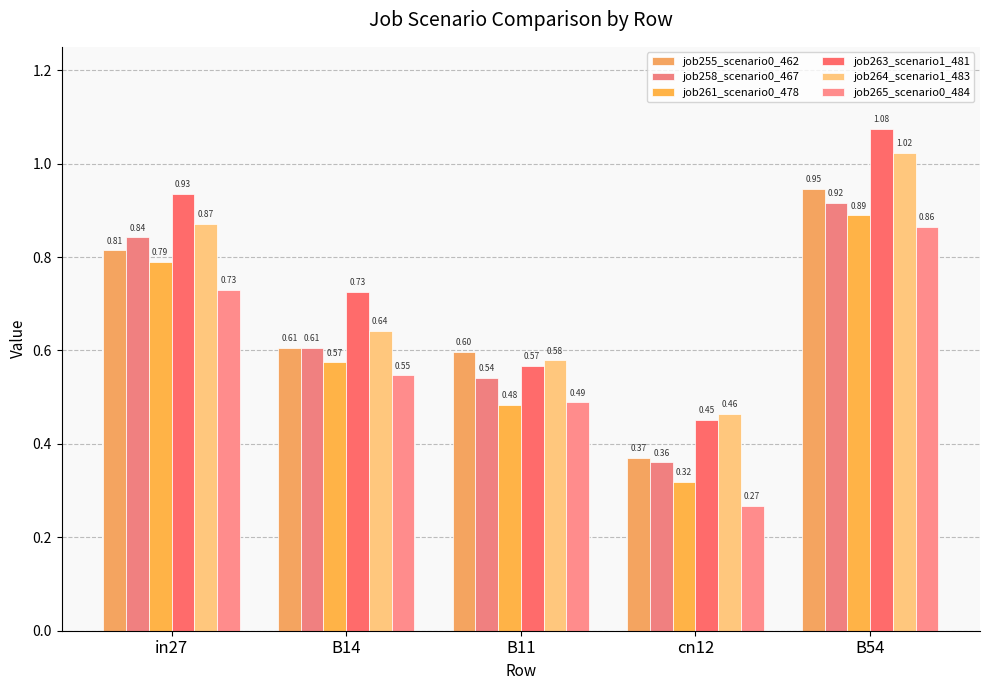

What position from the right is in27?

5